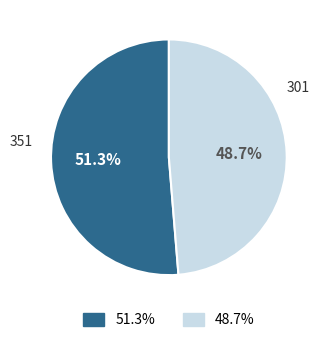

Is there any slice that represents more than half of the pie?

Yes